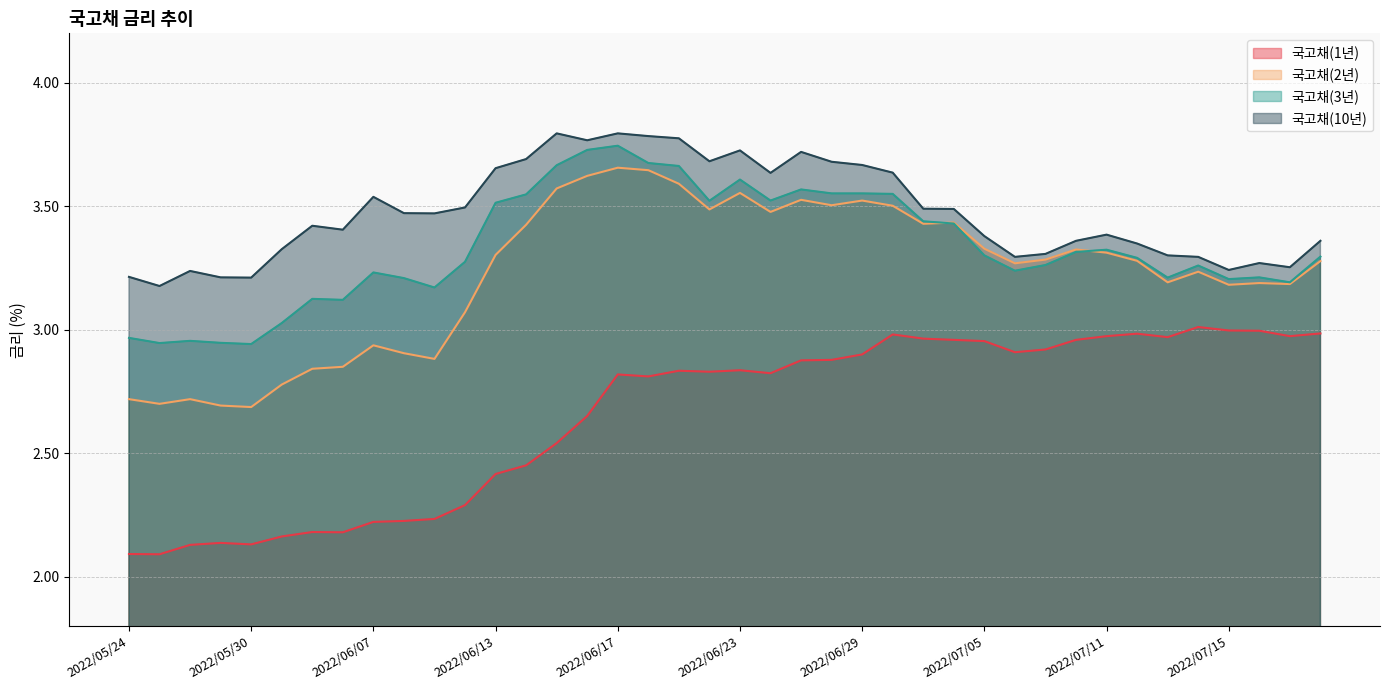

Which series has the largest total across all categories?

국고채(10년)